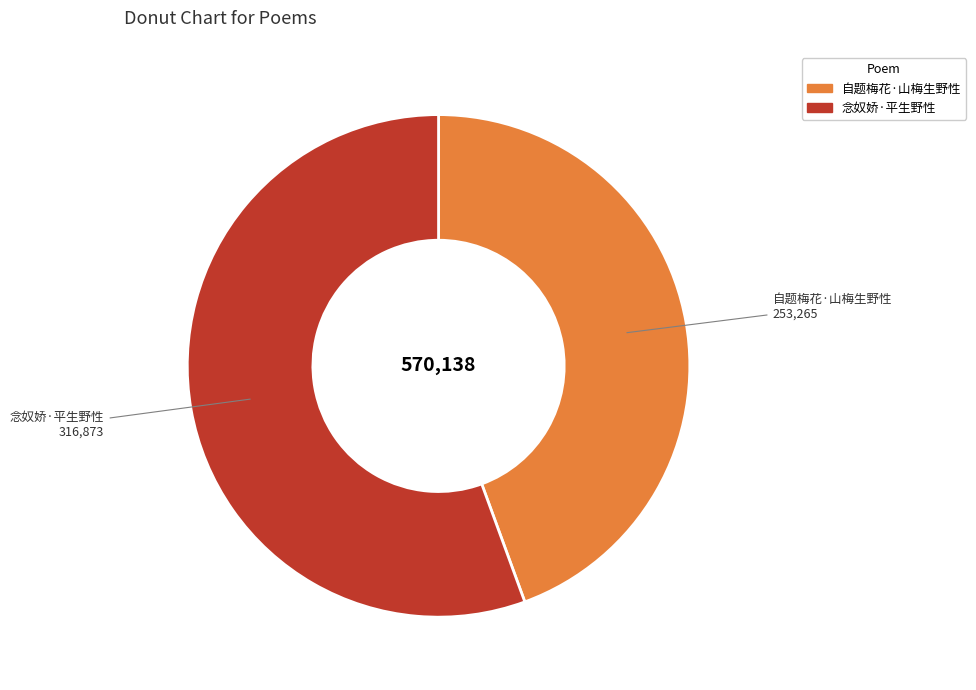

What is the largest slice in the pie chart?

念奴娇·平生野性